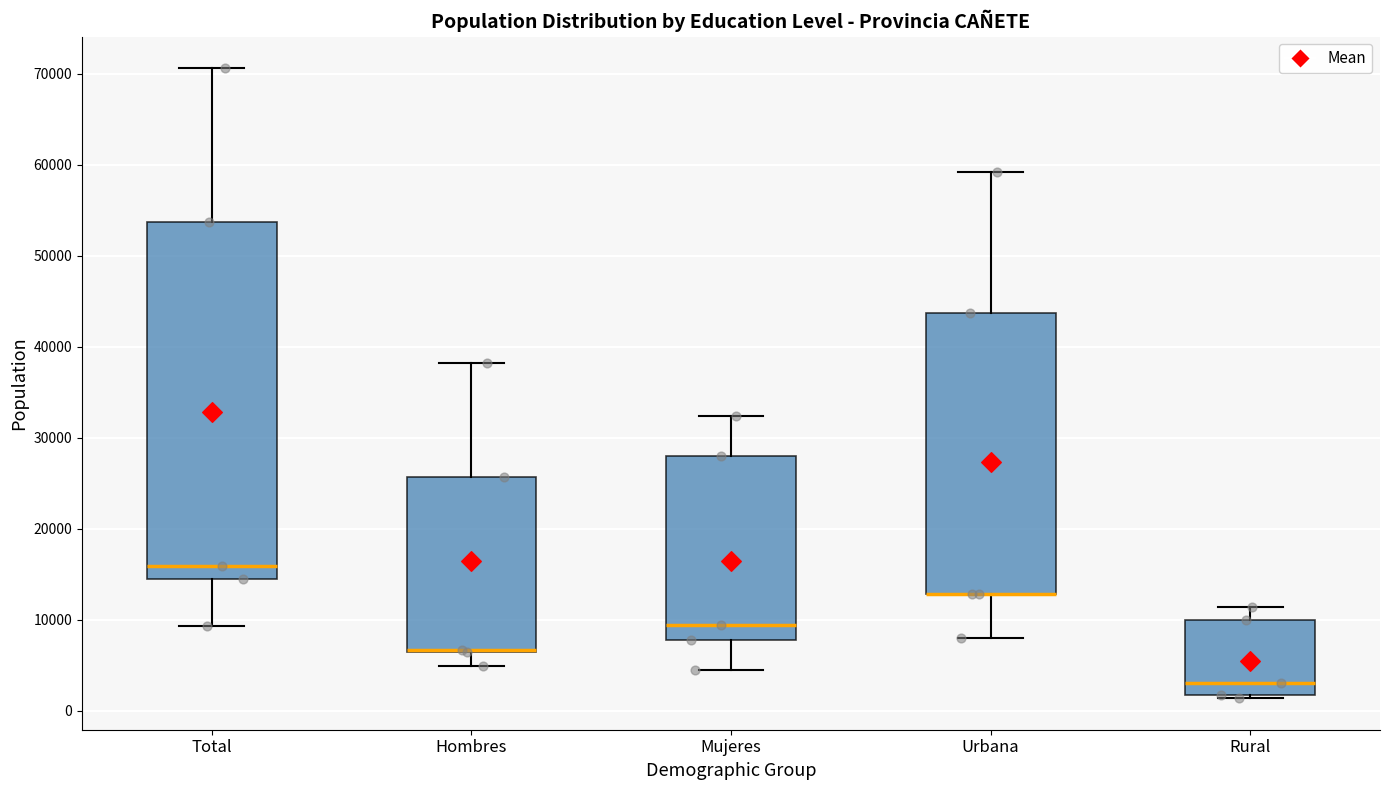

Reading left to right, transcribe this box plot: for each box, give where its median line is, the range the box spans, and where its two whiskers end, as read against the y-axis. The values are not printed on the chart, so give them approximately, as read against the axis.

Total: median 16000, box 14000 to 54000, whiskers 9000 to 71000
Hombres: median 7000 (drawn on the box's lower edge), box 6000 to 26000, whiskers 5000 to 38000
Mujeres: median 9000, box 8000 to 28000, whiskers 4000 to 32000
Urbana: median 13000 (drawn on the box's lower edge), box 13000 to 44000, whiskers 8000 to 59000
Rural: median 3000, box 2000 to 10000, whiskers 1000 to 11000